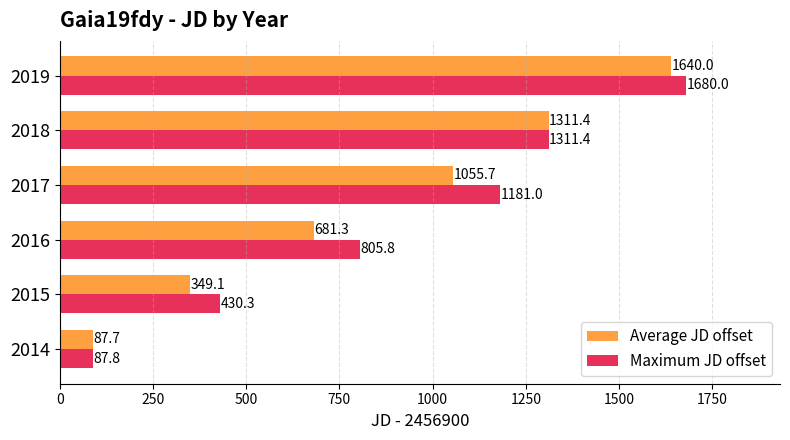

The value of Average JD offset at 2015 is 349.1. True or false?

True